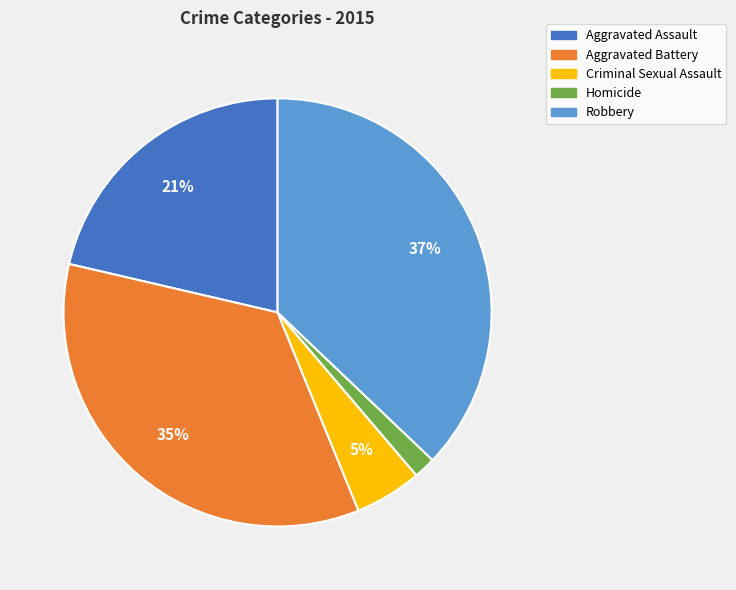

To the nearest percent, what percentage of the pie is Homicide?

2%